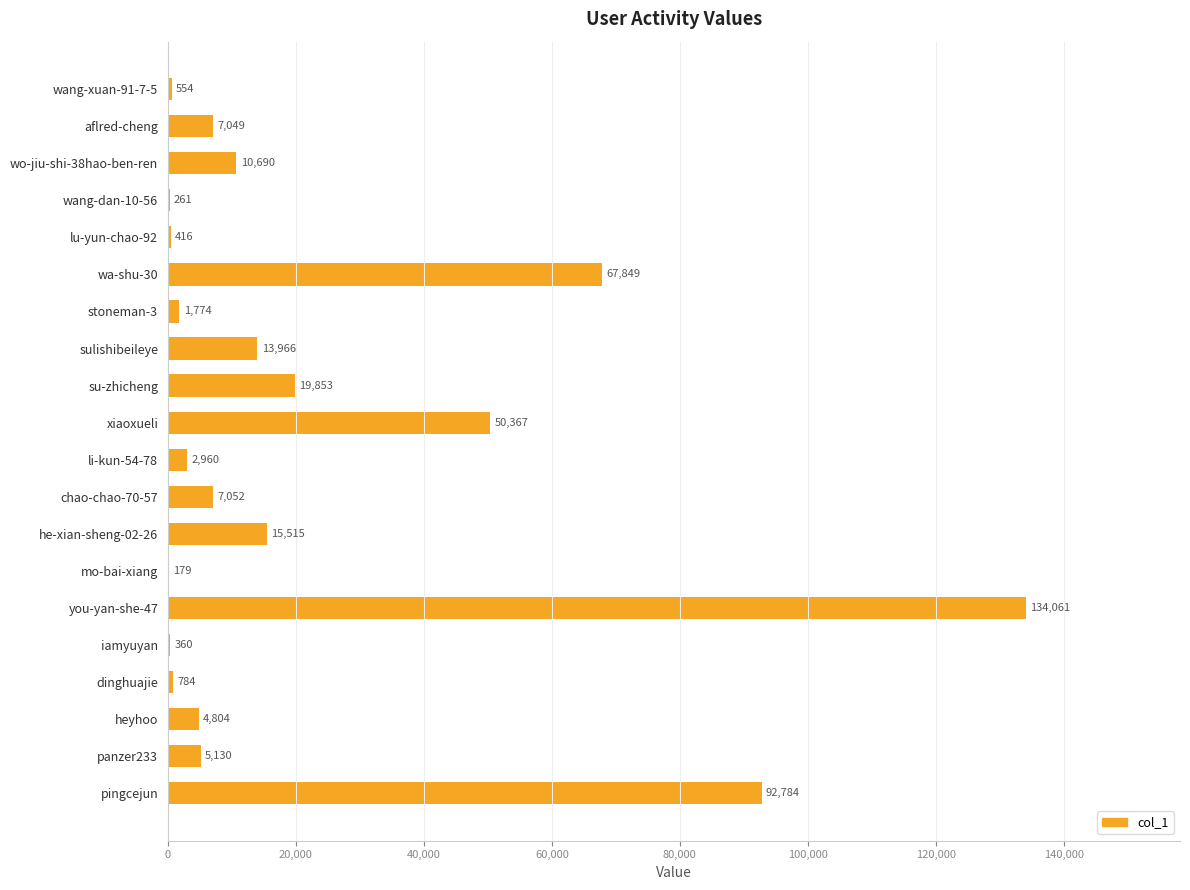

Reading top to bottom, what are all the values shown in this chart?

wang-xuan-91-7-5=554	aflred-cheng=7049	wo-jiu-shi-38hao-ben-ren=10690	wang-dan-10-56=261	lu-yun-chao-92=416	wa-shu-30=67849	stoneman-3=1774	sulishibeileye=13966	su-zhicheng=19853	xiaoxueli=50367	li-kun-54-78=2960	chao-chao-70-57=7052	he-xian-sheng-02-26=15515	mo-bai-xiang=179	you-yan-she-47=134061	iamyuyan=360	dinghuajie=784	heyhoo=4804	panzer233=5130	pingcejun=92784